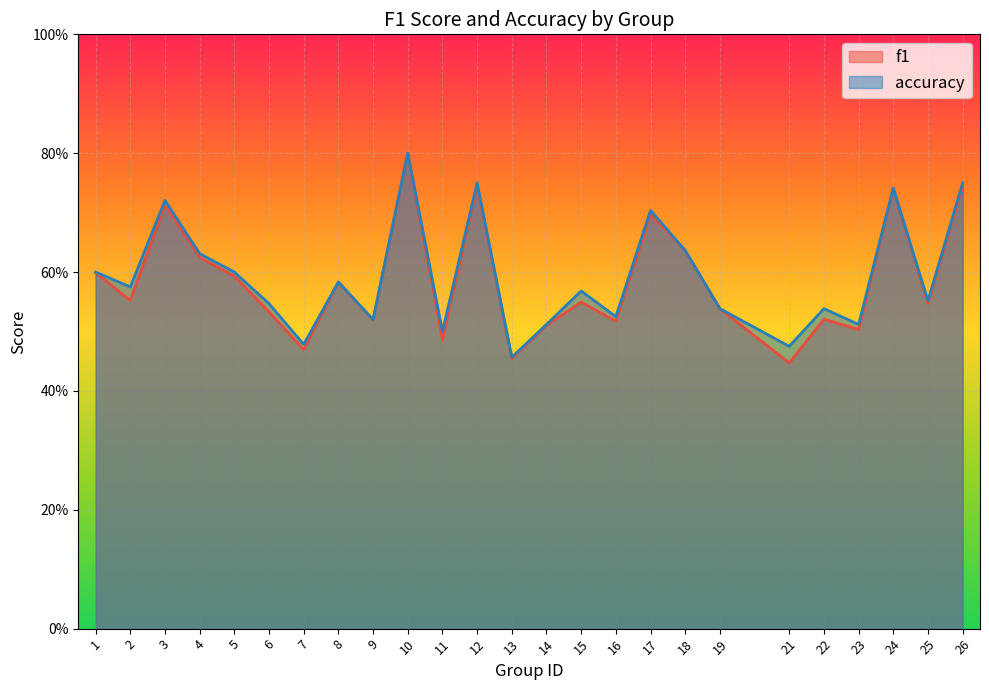

What is the average value of the accuracy series?

0.6